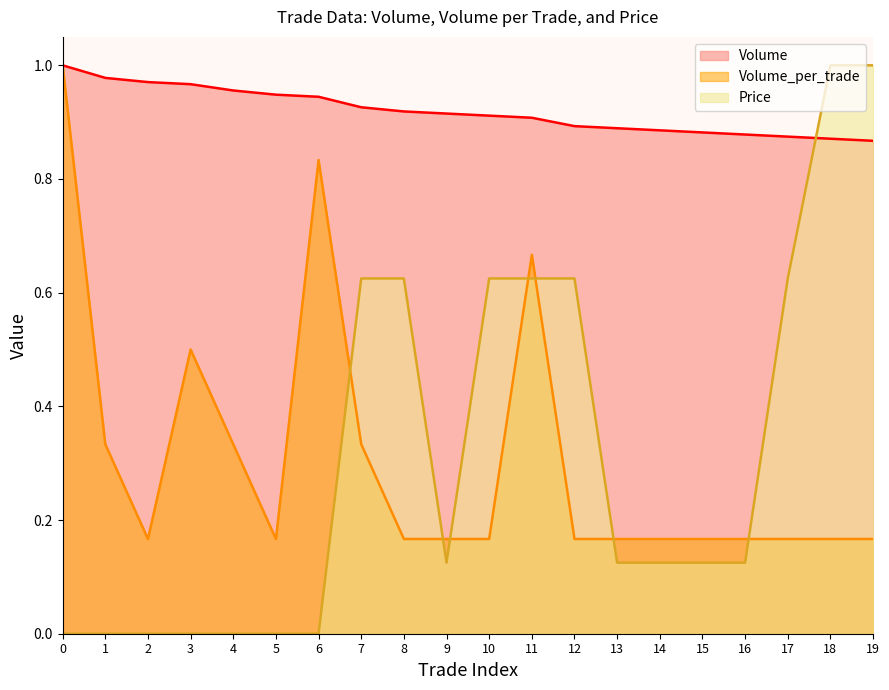

What is the total value across all series at 19?

2.0